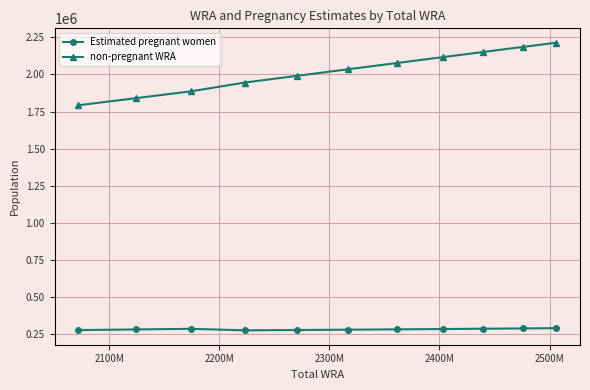

True or false: Estimated pregnant women and non-pregnant WRA intersect in this chart.

False